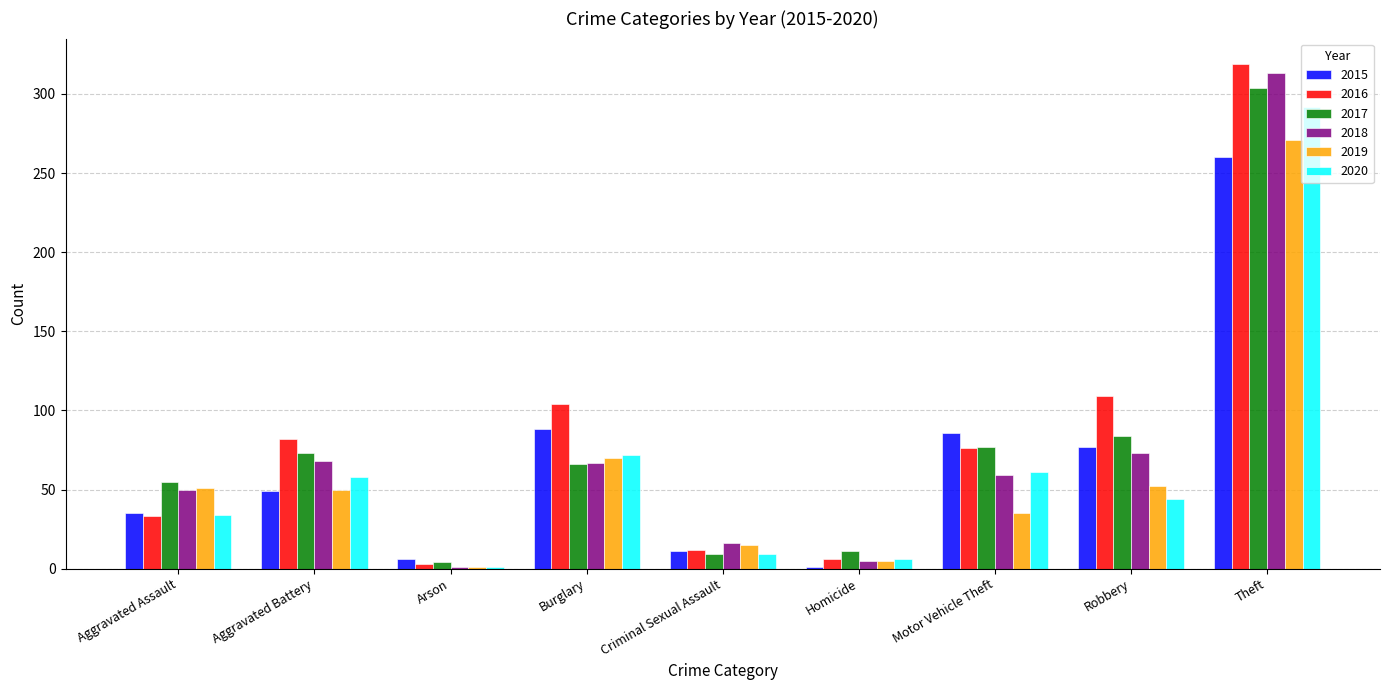

Is it true that 2017 equals 99 at Aggravated Assault?

False